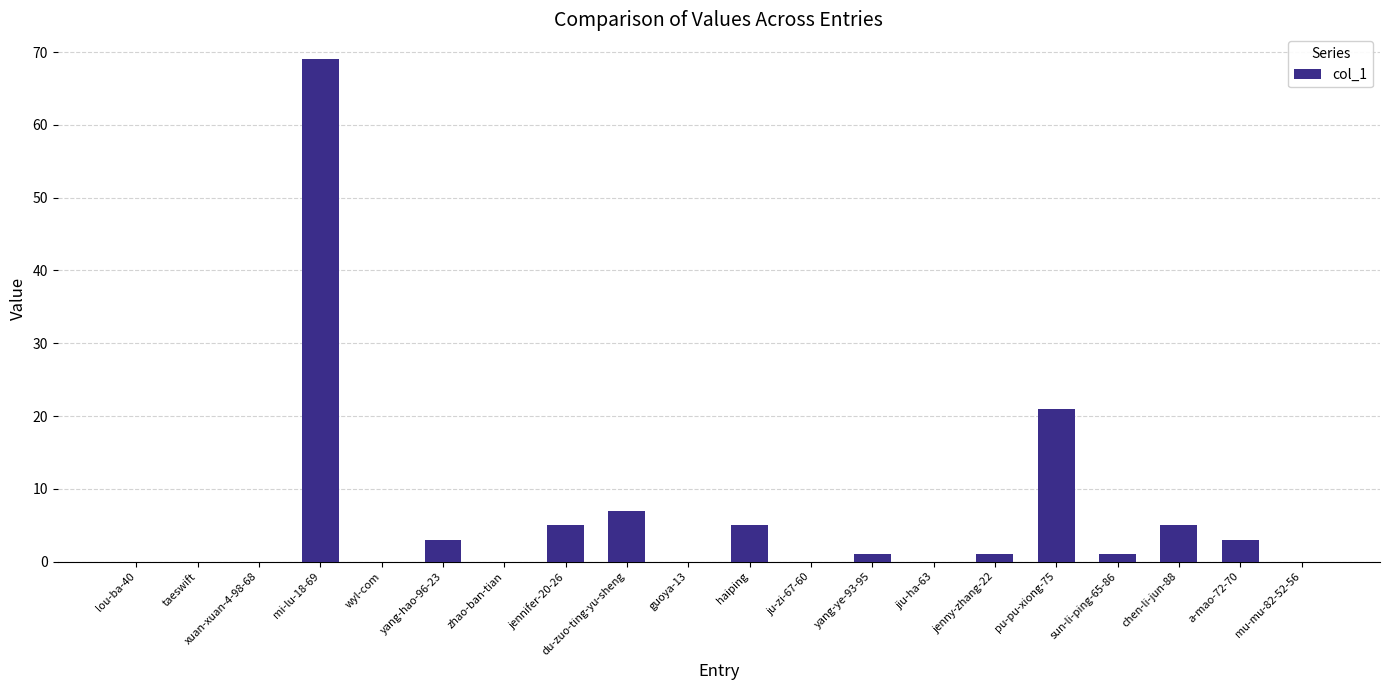

What is the average value?

6